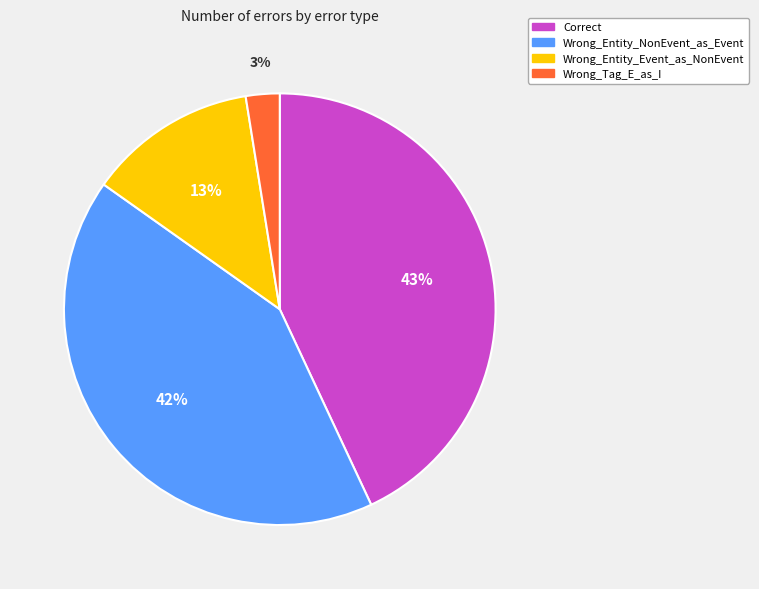

Is there a majority slice in this chart?

No